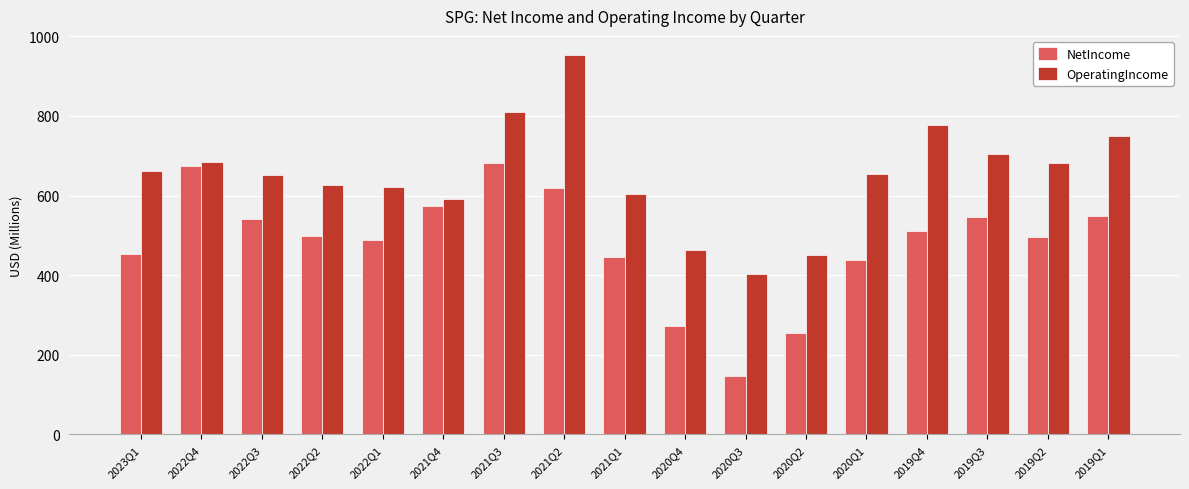

Which series has the largest total across all categories?

OperatingIncome